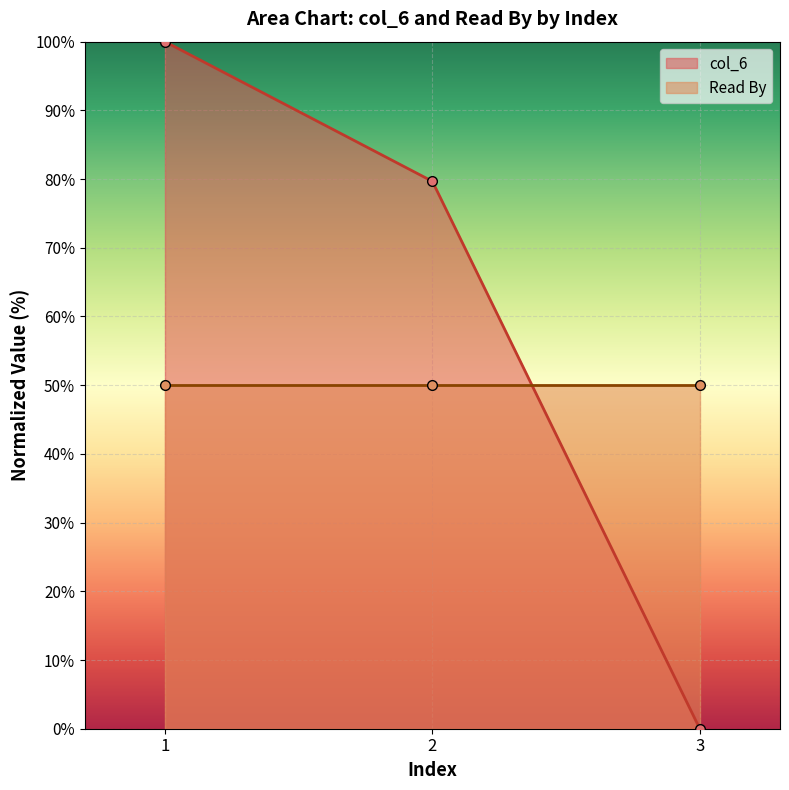

What is the sum of the values at 2 and 1?

179.7